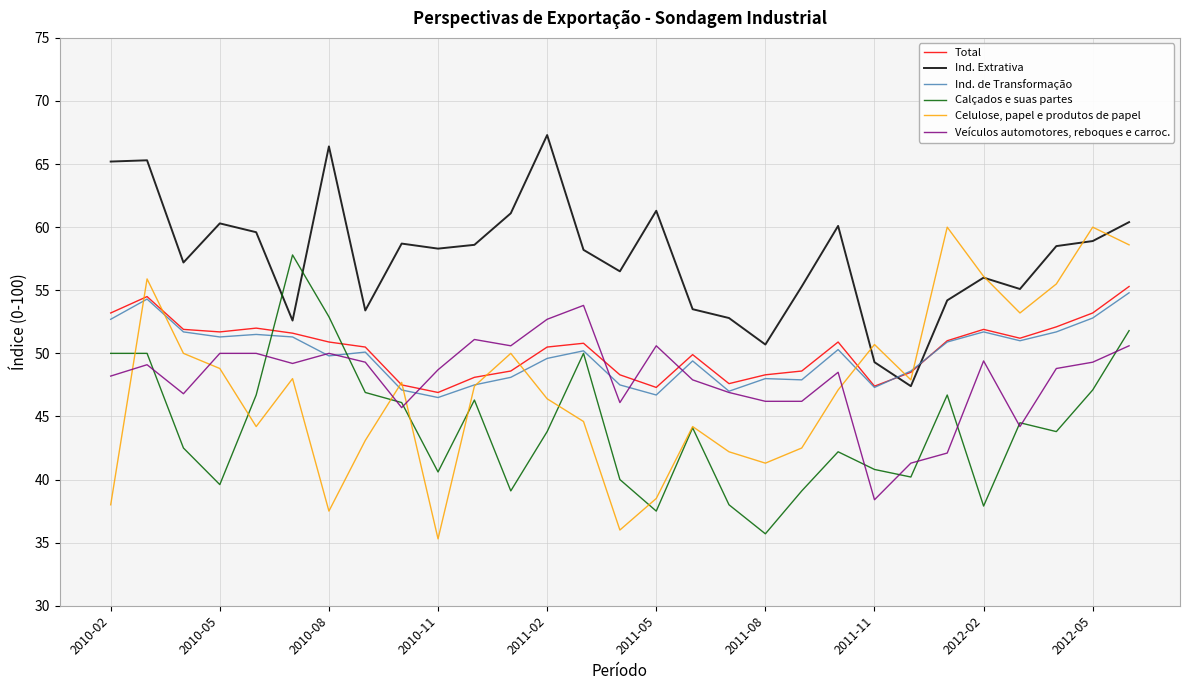

Which series ends up on top after the final intersection of Ind. de Transformação and Ind. Extrativa?

Ind. Extrativa